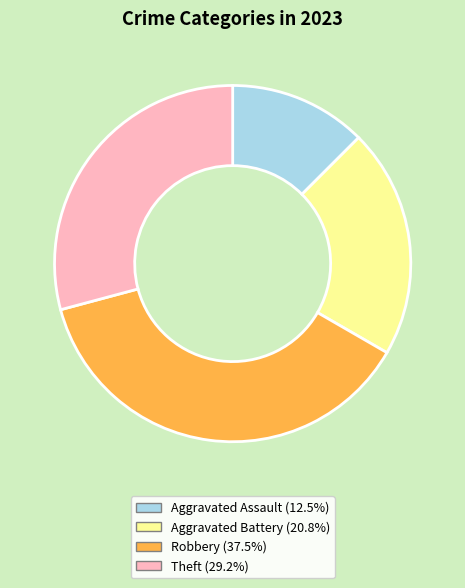

What is the ratio of the value at Robbery to the value at Aggravated Assault?

3.0